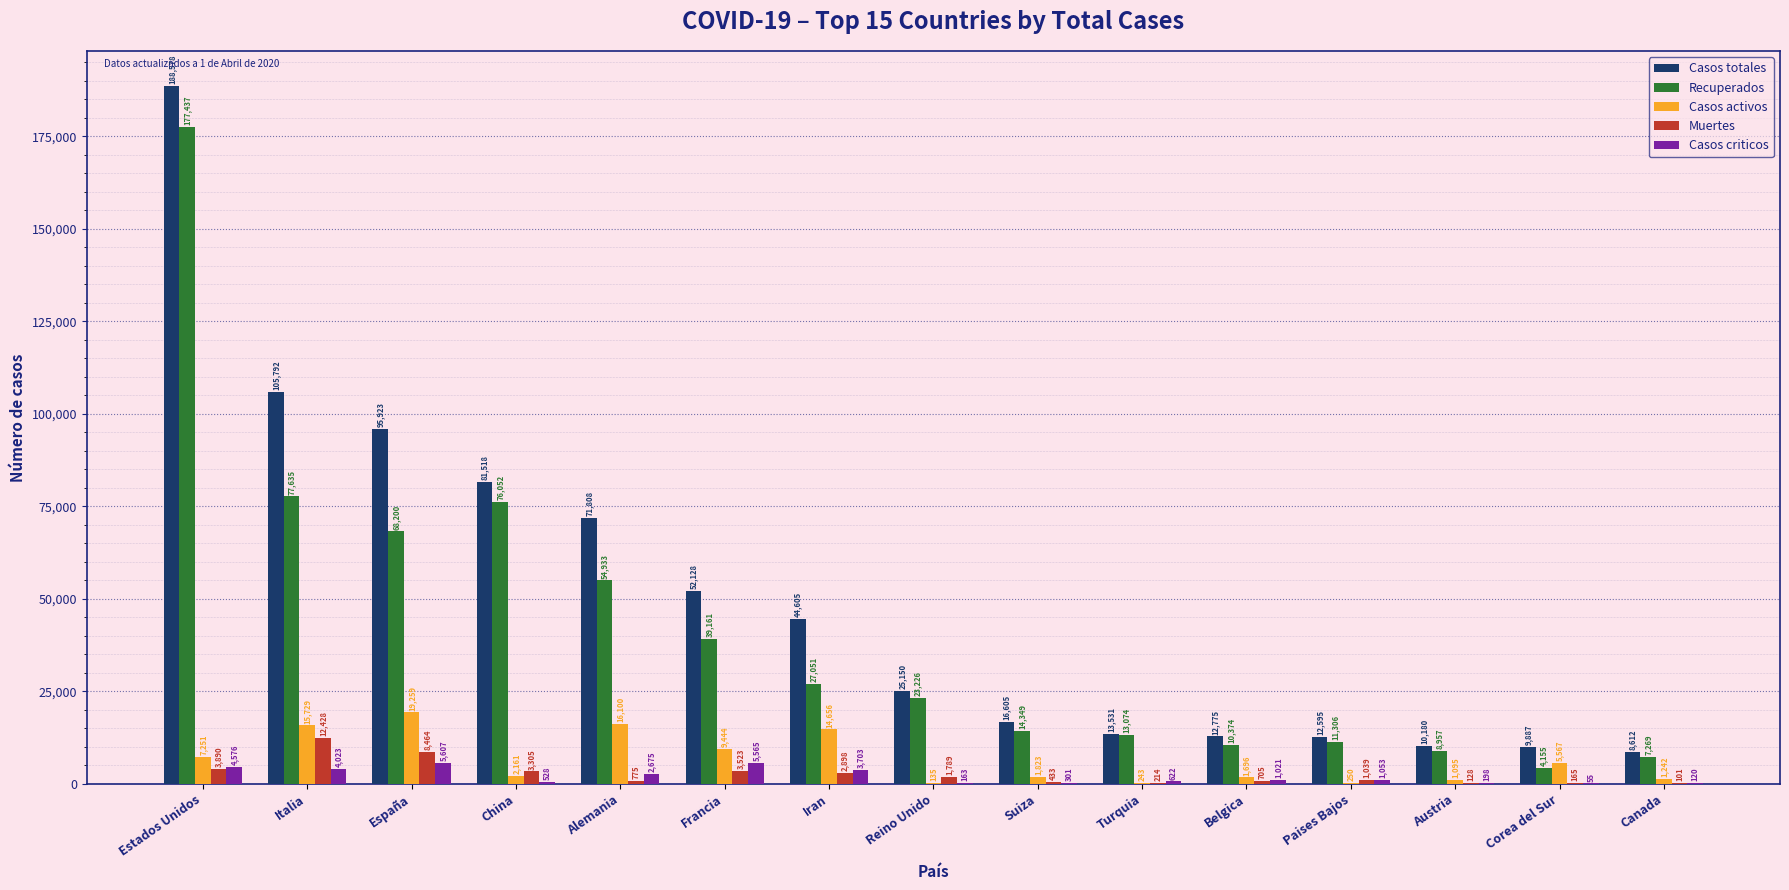

True or false: Recuperados has a value of 13074 at Turquia.

True